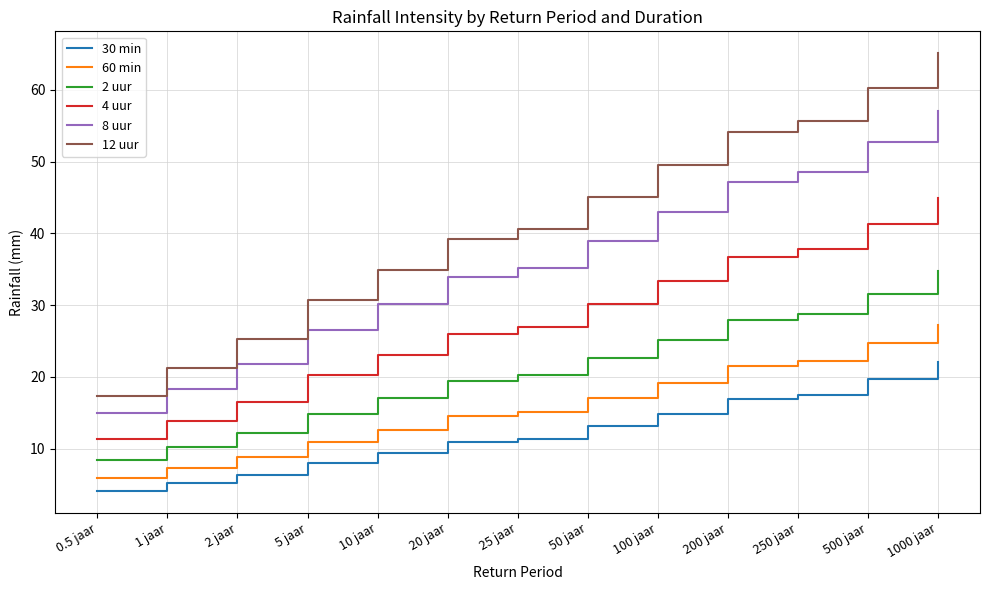

What is the sum of all 60 min values?

207.1